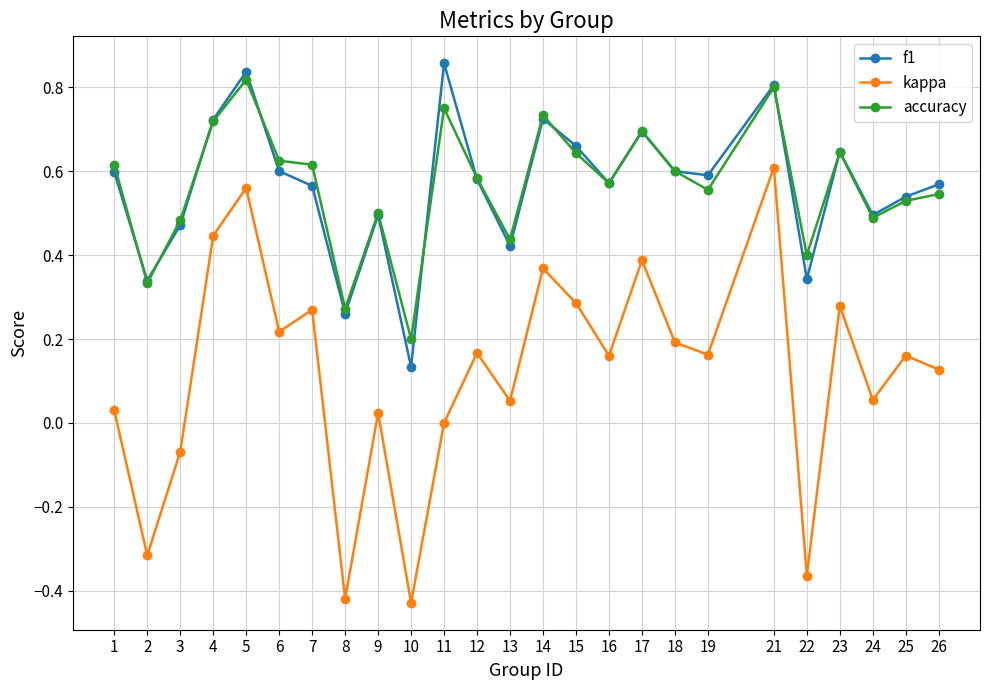

The f1 series shows 0.6 at 19. True or false?

True